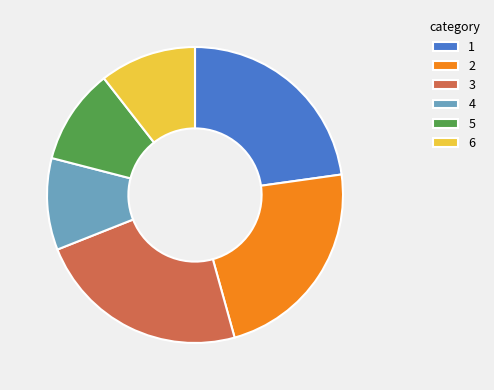

Between 4 and 6, which is larger?

6